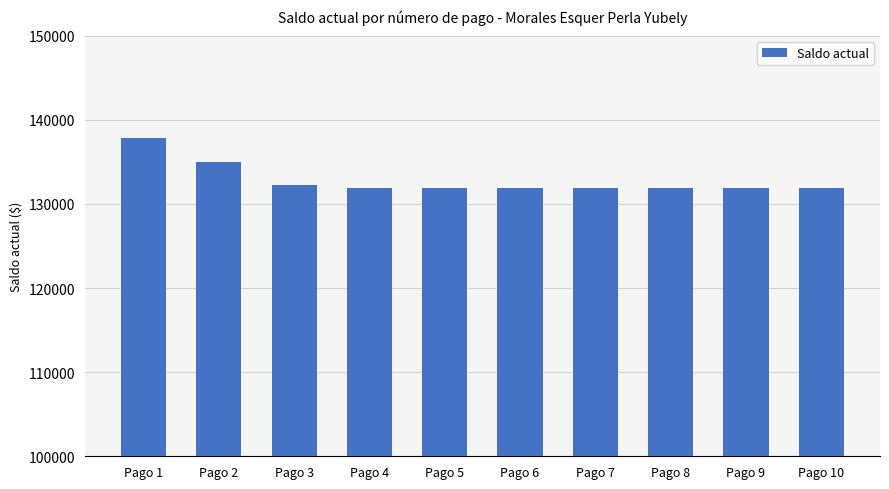

Where is the data nearest to the value 134868?

Pago 2